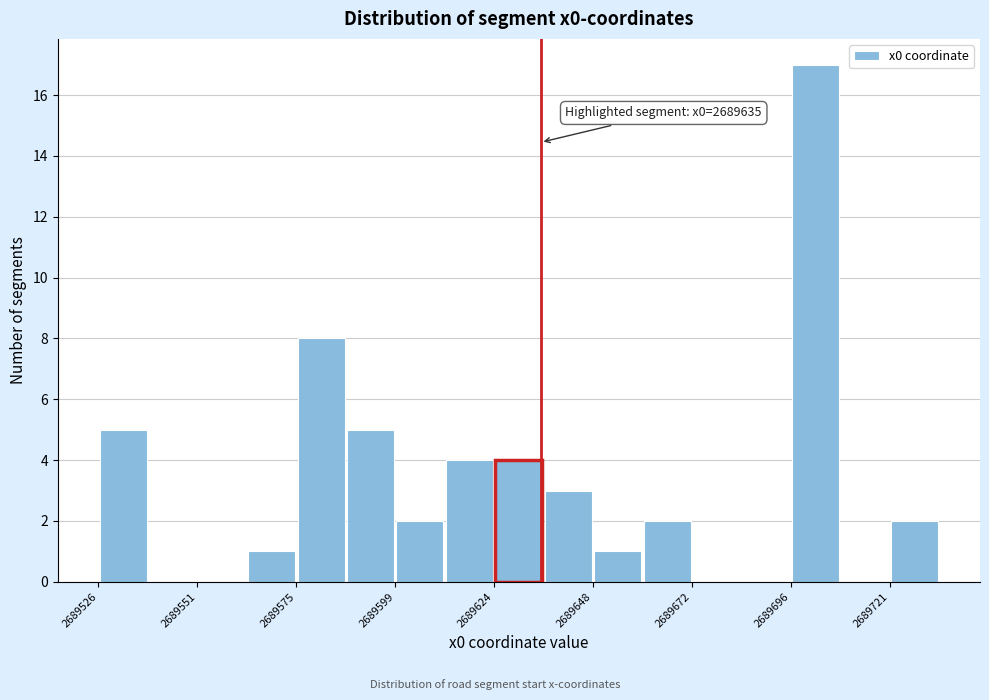

Read against the x-axis, roughly where is the centre of the tallest bar?

2689705